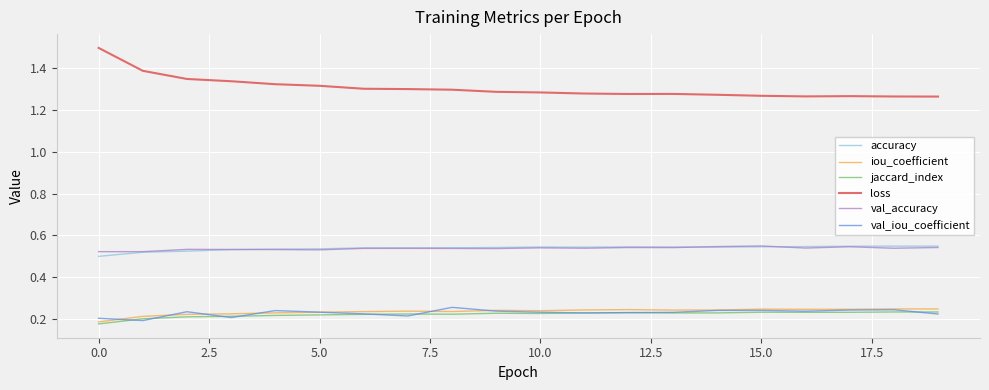

In val_accuracy, how many points are lower than both neighbors (excluding endpoints)?

7